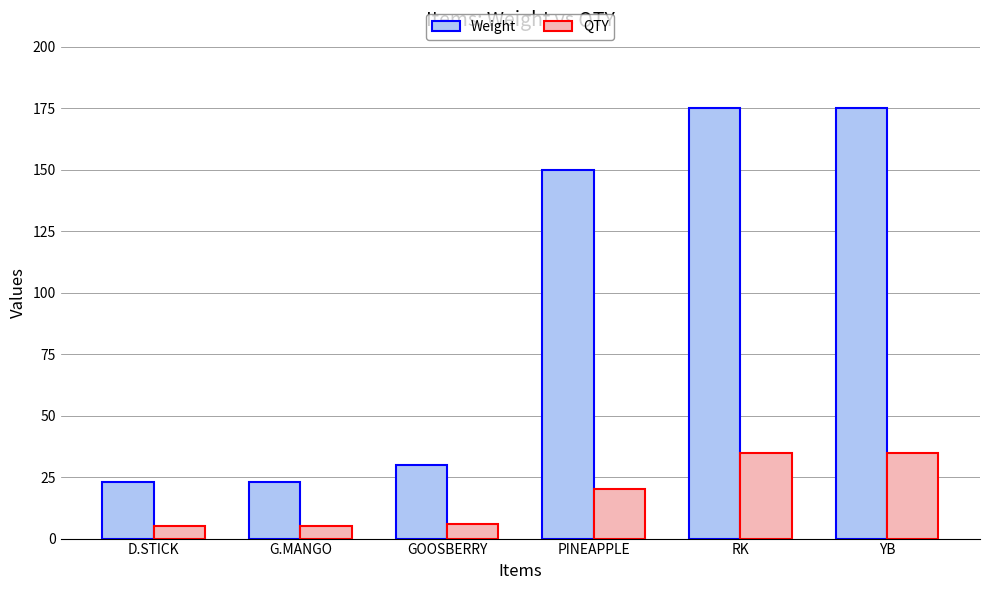

Which series has the widest spread of values?

Weight